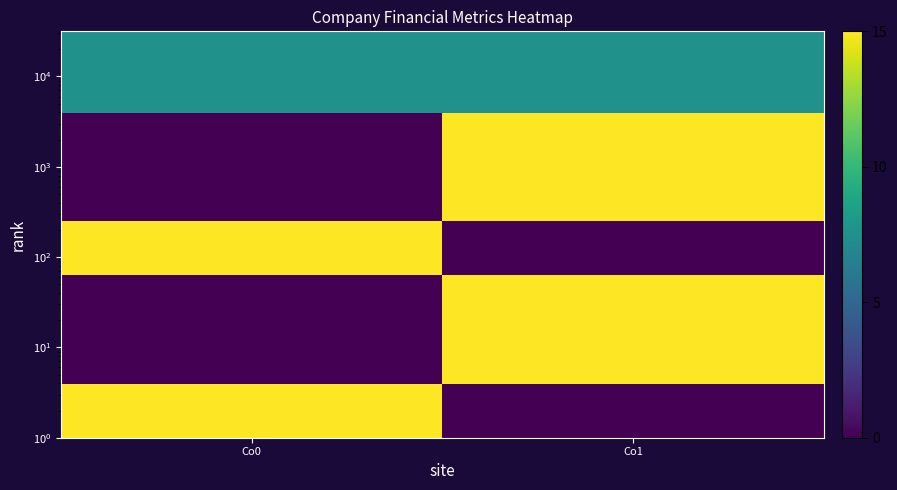

What is the maximum value shown in the chart?

15.0